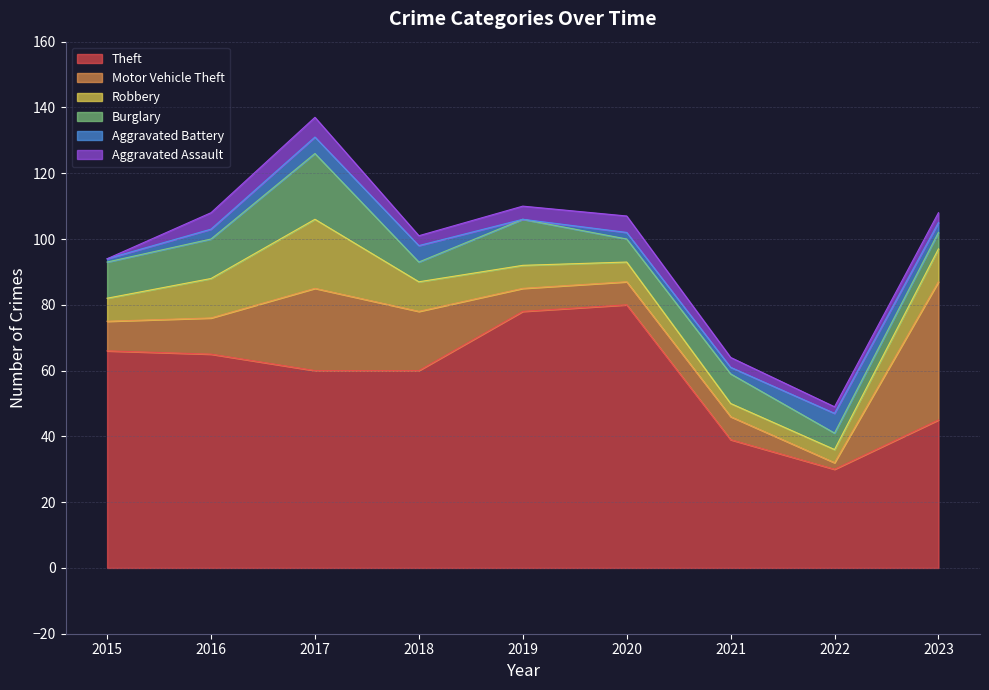

What is the value of the Aggravated Assault point at the 4th from the left?

3